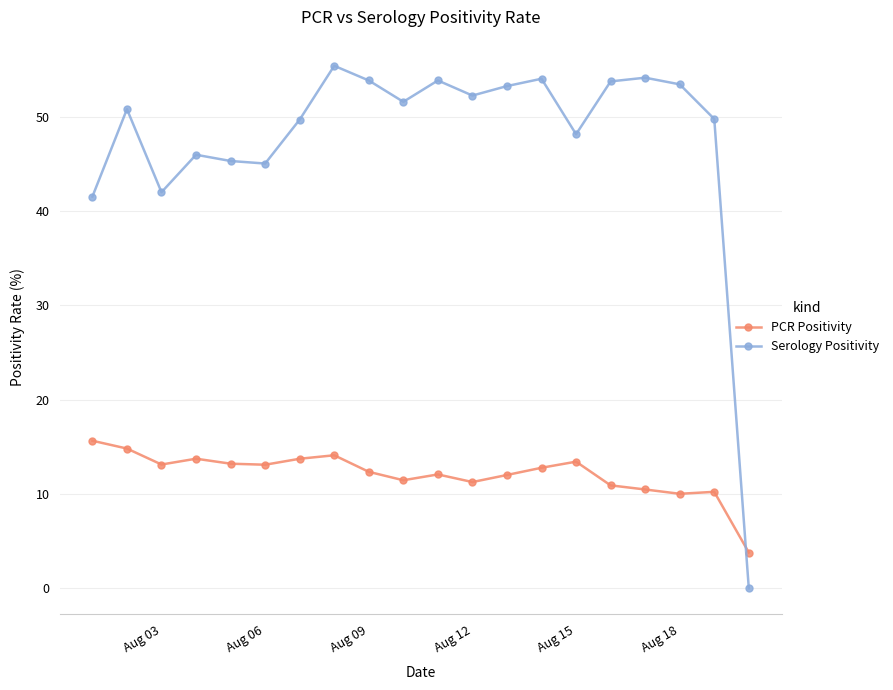

What is the highest value of the PCR Positivity series?

15.6